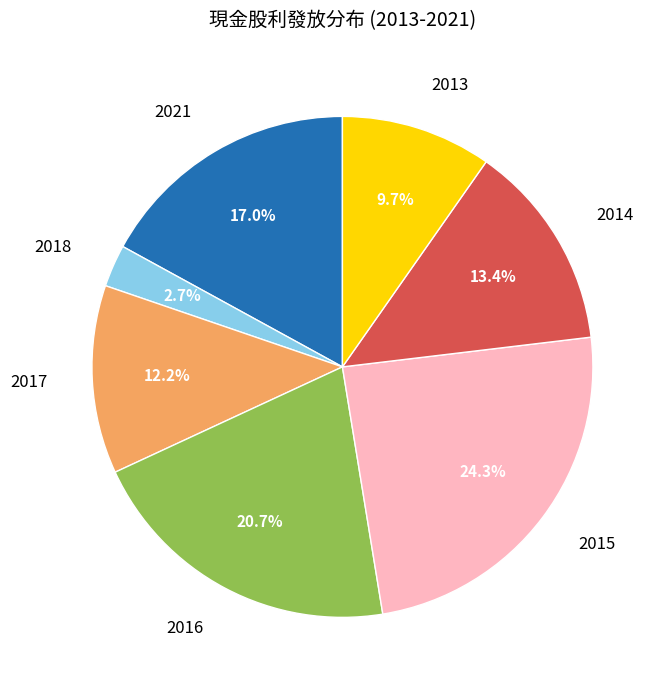

Is there a majority slice in this chart?

No